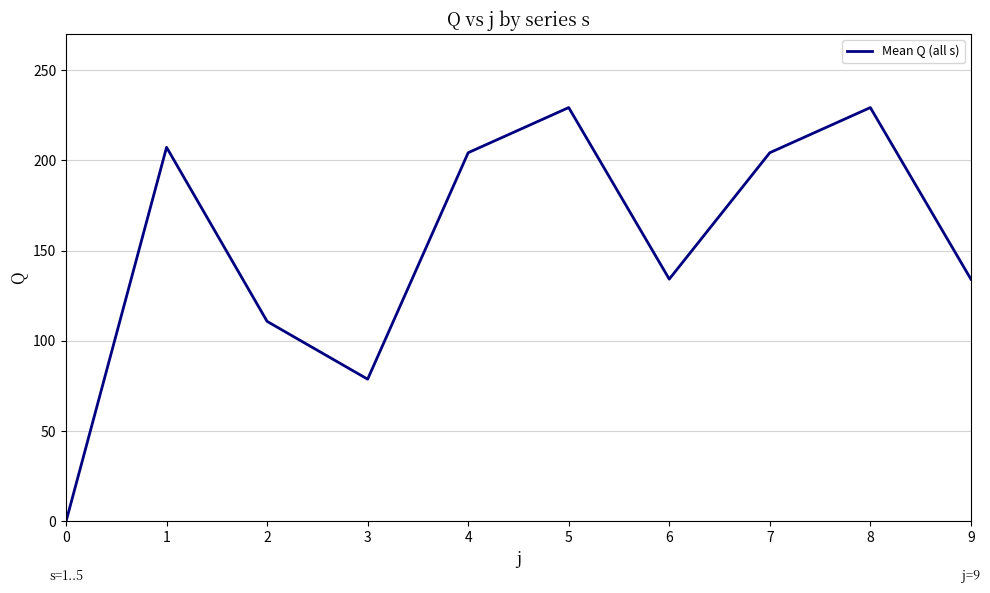

How many categories are shown in the chart?

10